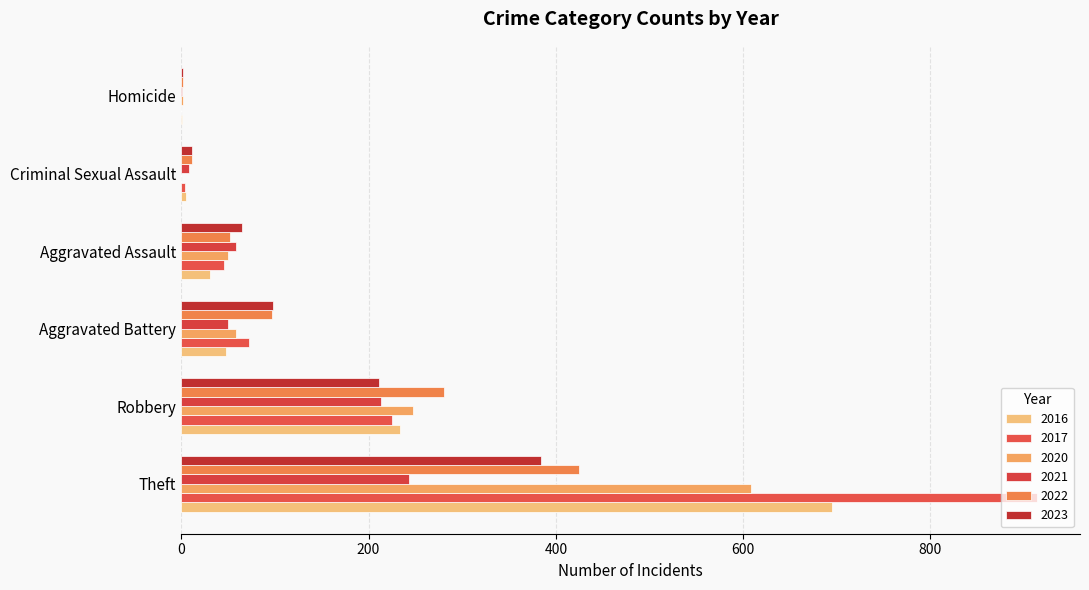

Which series has the widest spread of values?

2017